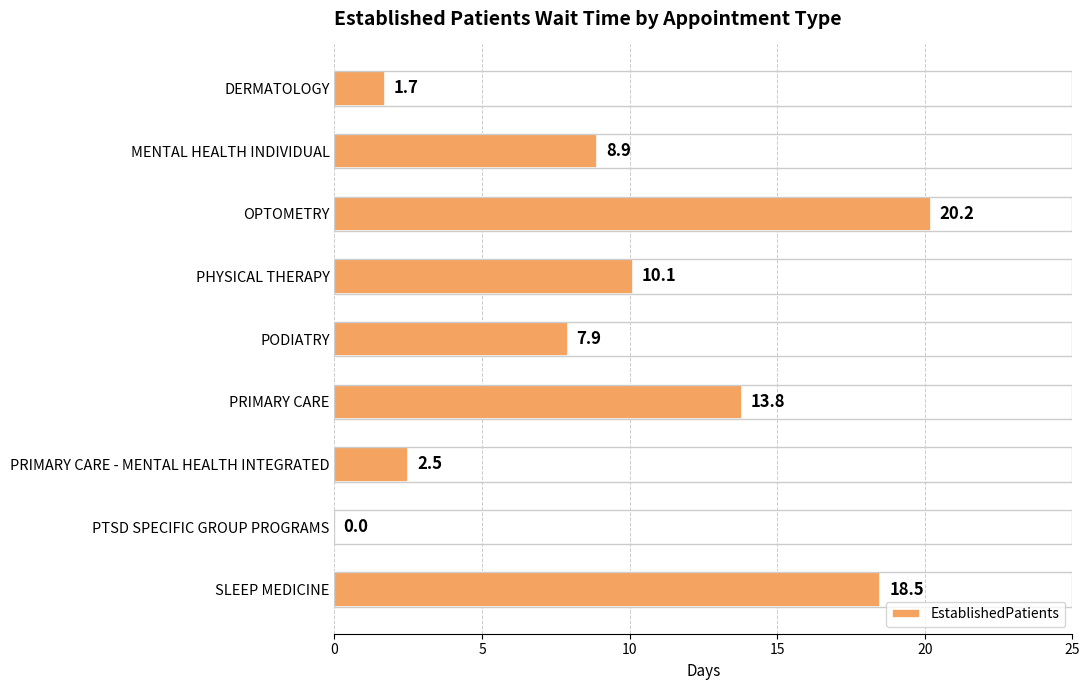

Reading top to bottom, what are all the values shown in this chart?

DERMATOLOGY=1.7	MENTAL HEALTH INDIVIDUAL=8.9	OPTOMETRY=20.2	PHYSICAL THERAPY=10.1	PODIATRY=7.9	PRIMARY CARE=13.8	PRIMARY CARE - MENTAL HEALTH INTEGRATED=2.5	PTSD SPECIFIC GROUP PROGRAMS=0.0	SLEEP MEDICINE=18.5